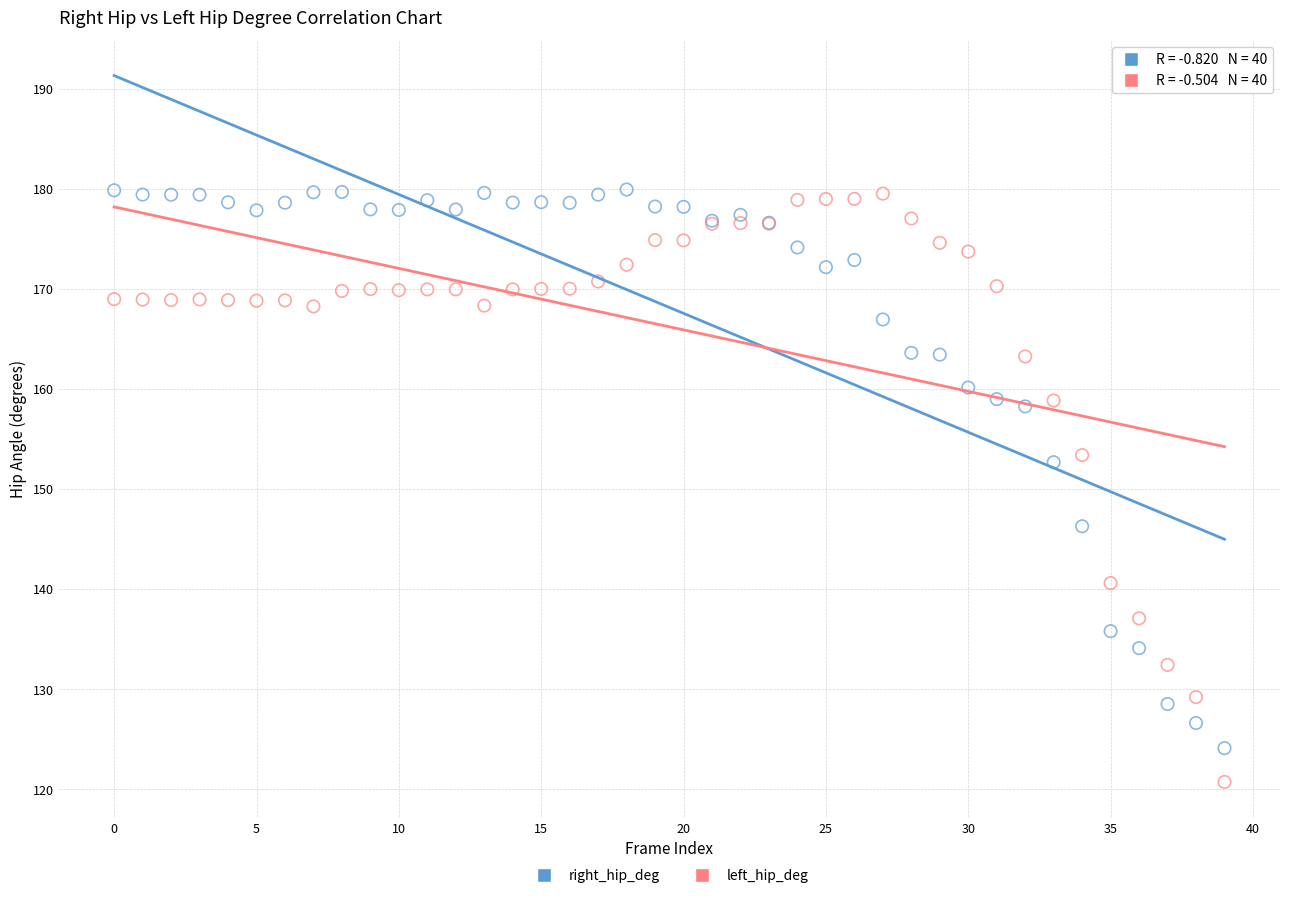

Which series reaches the minimum Y coordinate?

left_hip_deg